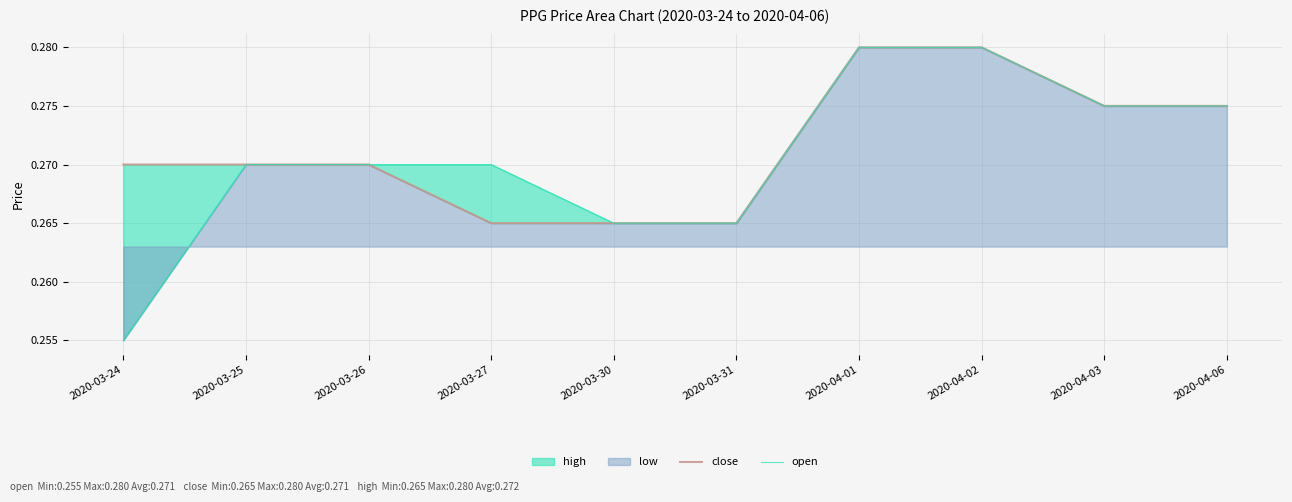

True or false: close has a value of 0.5 at 2020-03-27.

False